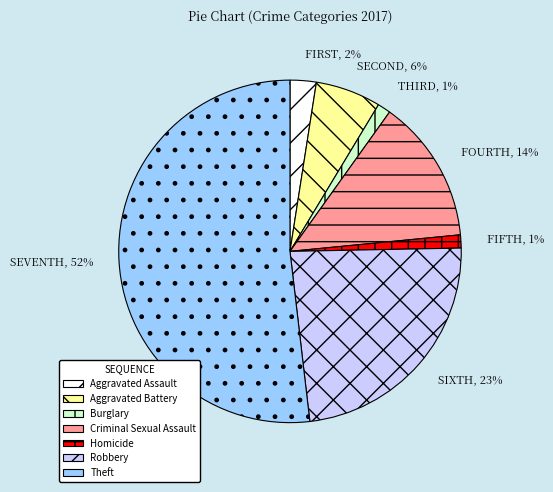

To the nearest percent, what is the average slice percentage?

14%